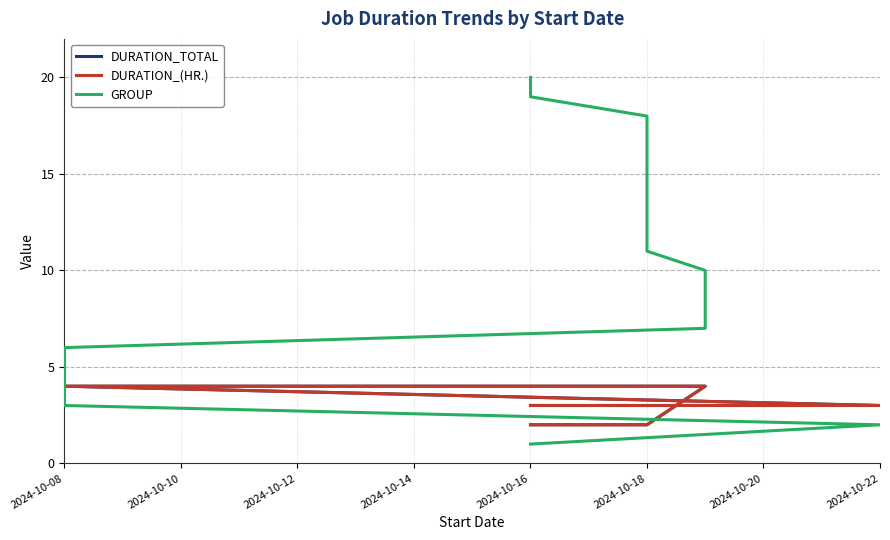

Reading left to right, transcribe all the data shown in this chart.

DURATION_TOTAL: 3	3	4	4	4	4	4	4	4	4	2	2	2	2	2	2	2	2	2	2
DURATION_(HR.): 3	3	4	4	4	4	4	4	4	4	2	2	2	2	2	2	2	2	2	2
GROUP: 1	2	3	4	5	6	7	8	9	10	11	12	13	14	15	16	17	18	19	20